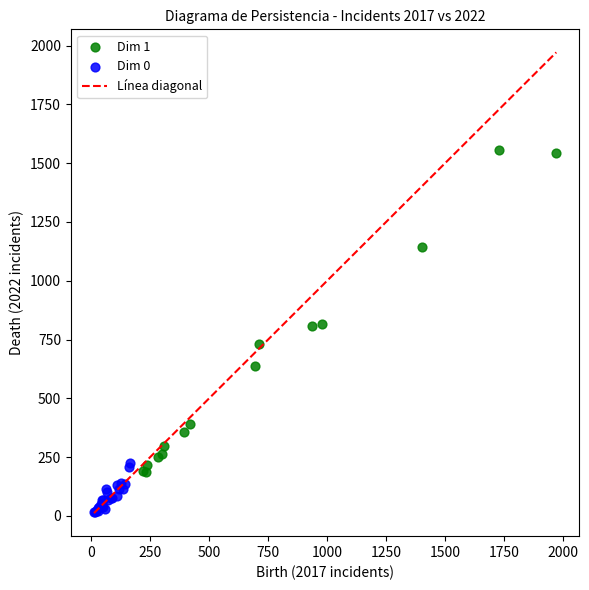

Which series reaches the maximum Y coordinate?

Dim 1